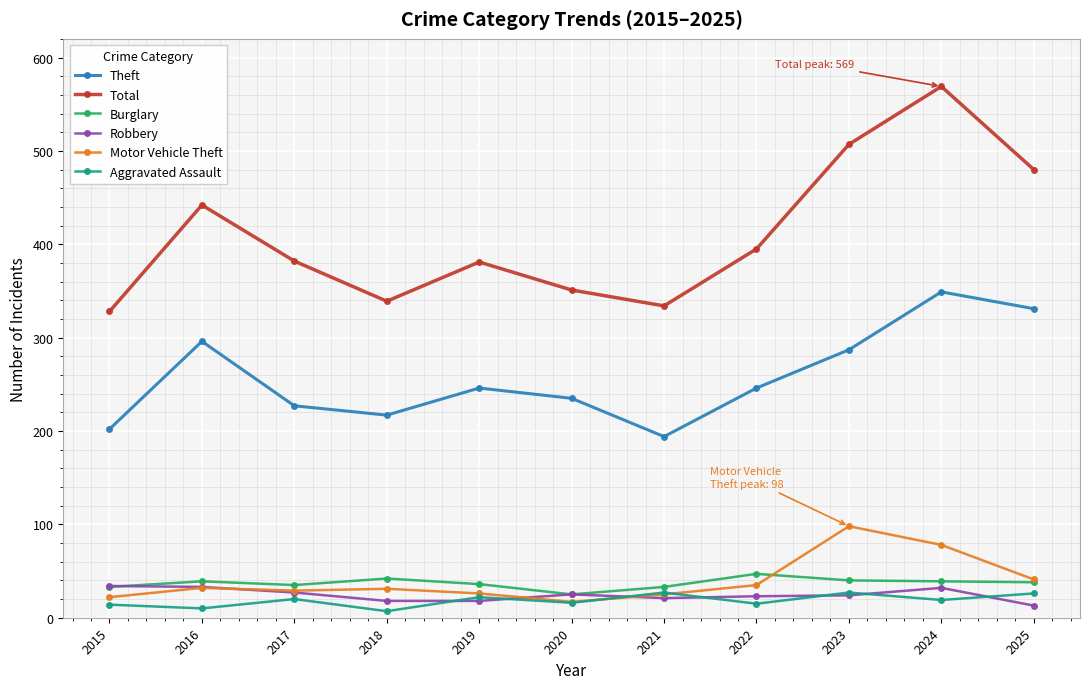

Which series has the widest spread of values?

Total